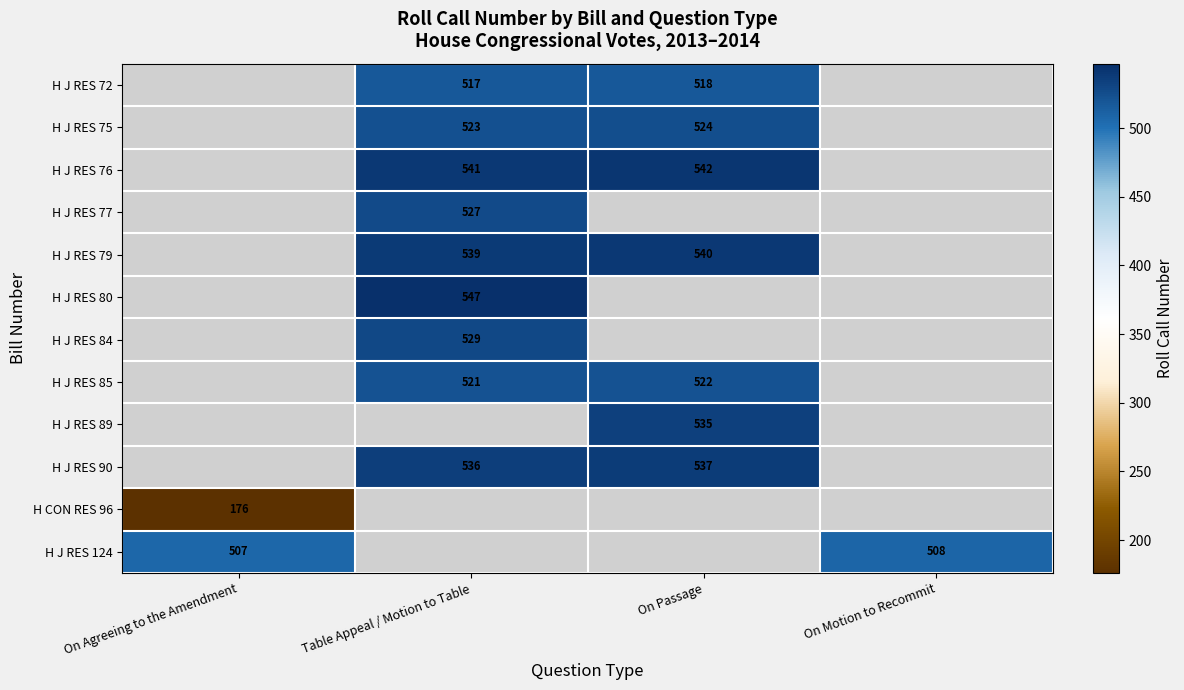

True or false: H J RES 84 has a value of 170 at Table Appeal / Motion to Table.

False